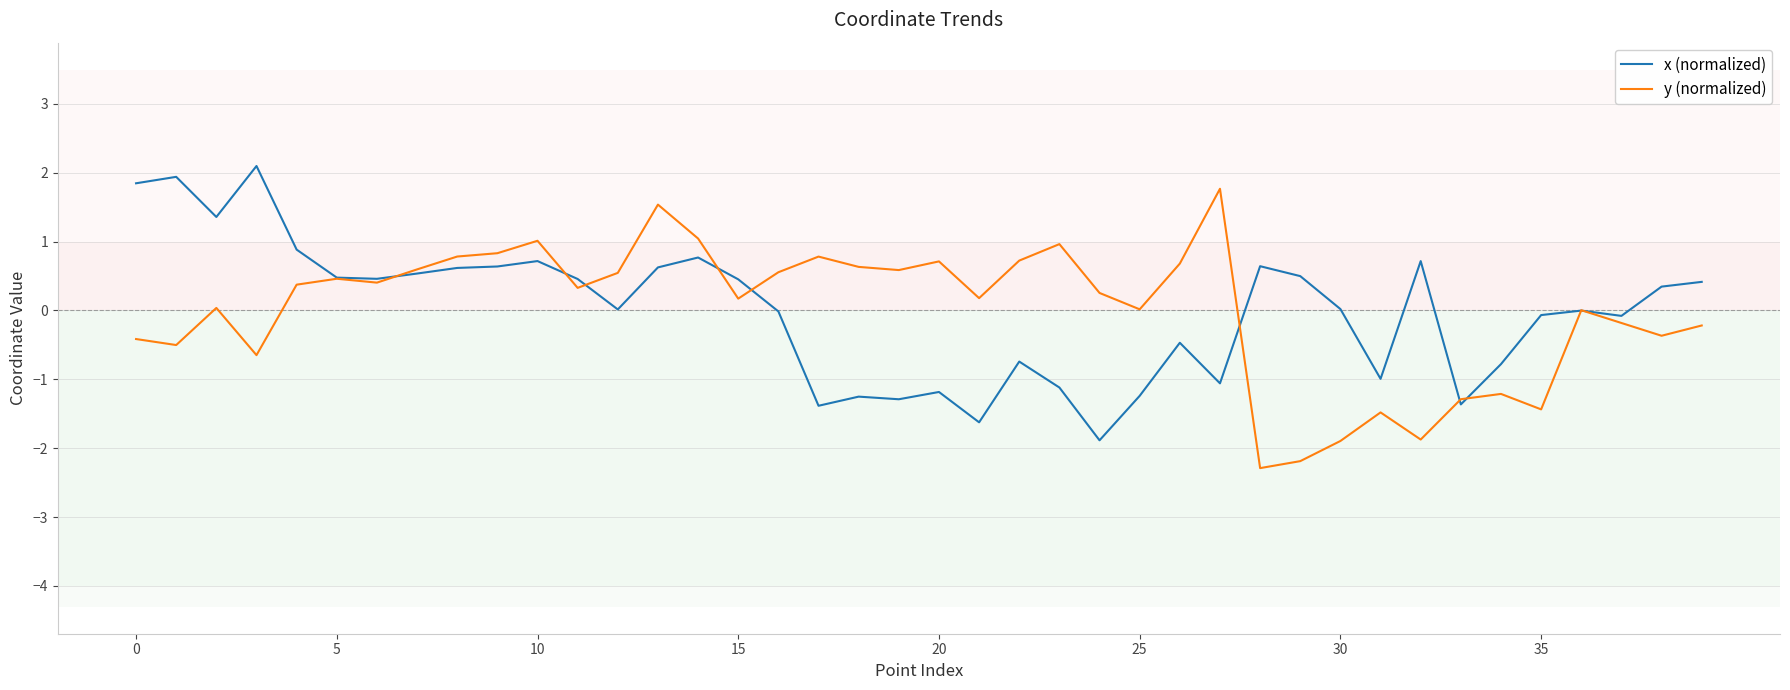

What is the minimum value shown in the chart?

-2.3